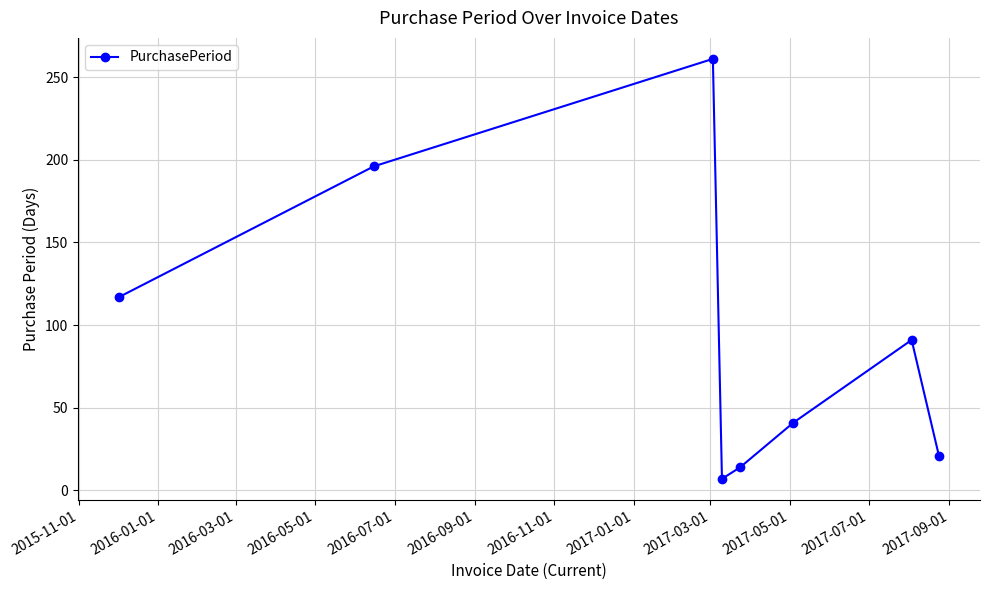

Does the chart display data point markers on the line(s)?

Yes